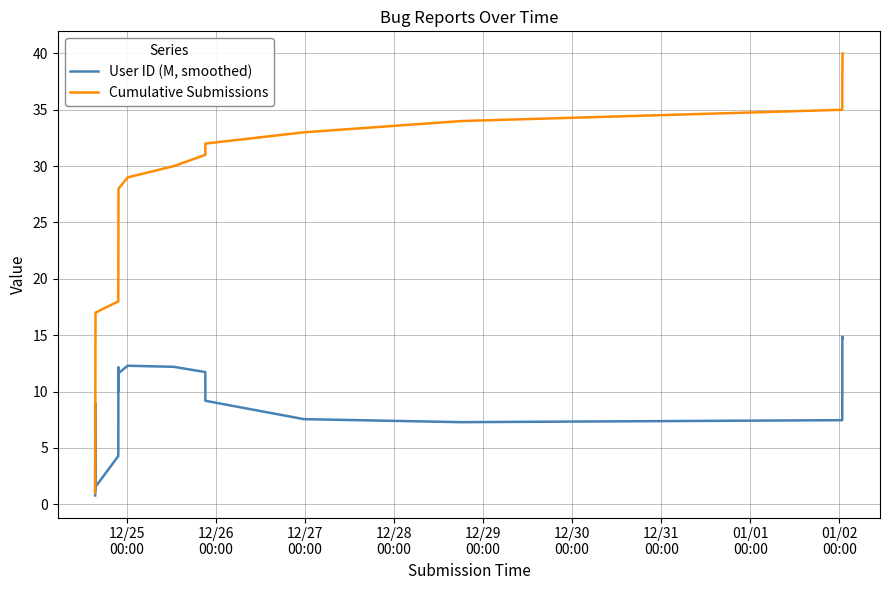

What is the greatest value displayed?

40.0